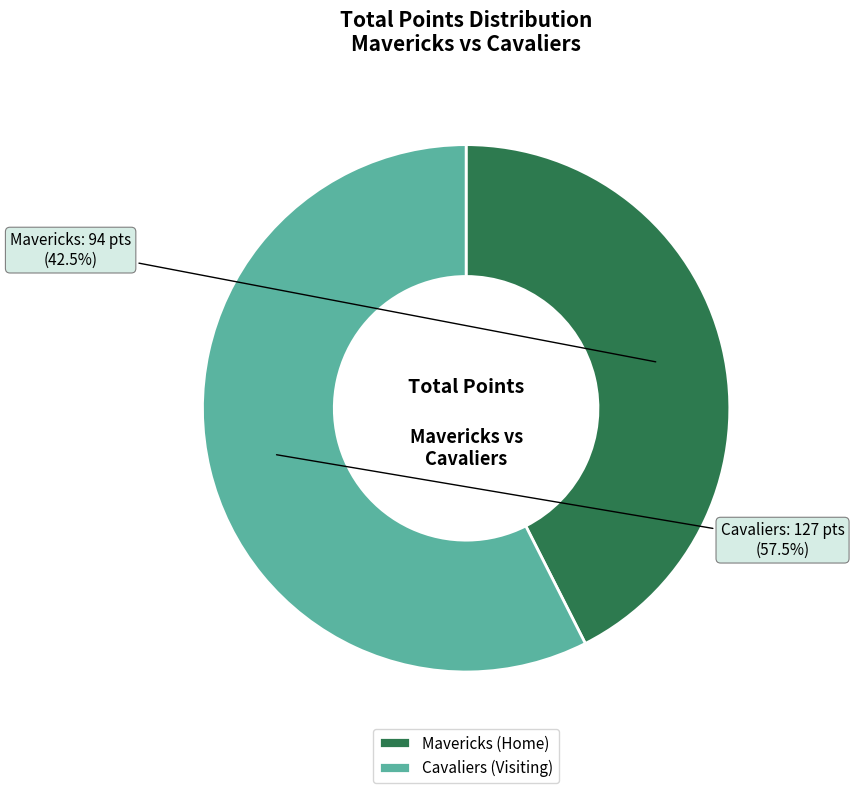

Which slice represents more than half of the pie?

Cavaliers (Visiting)